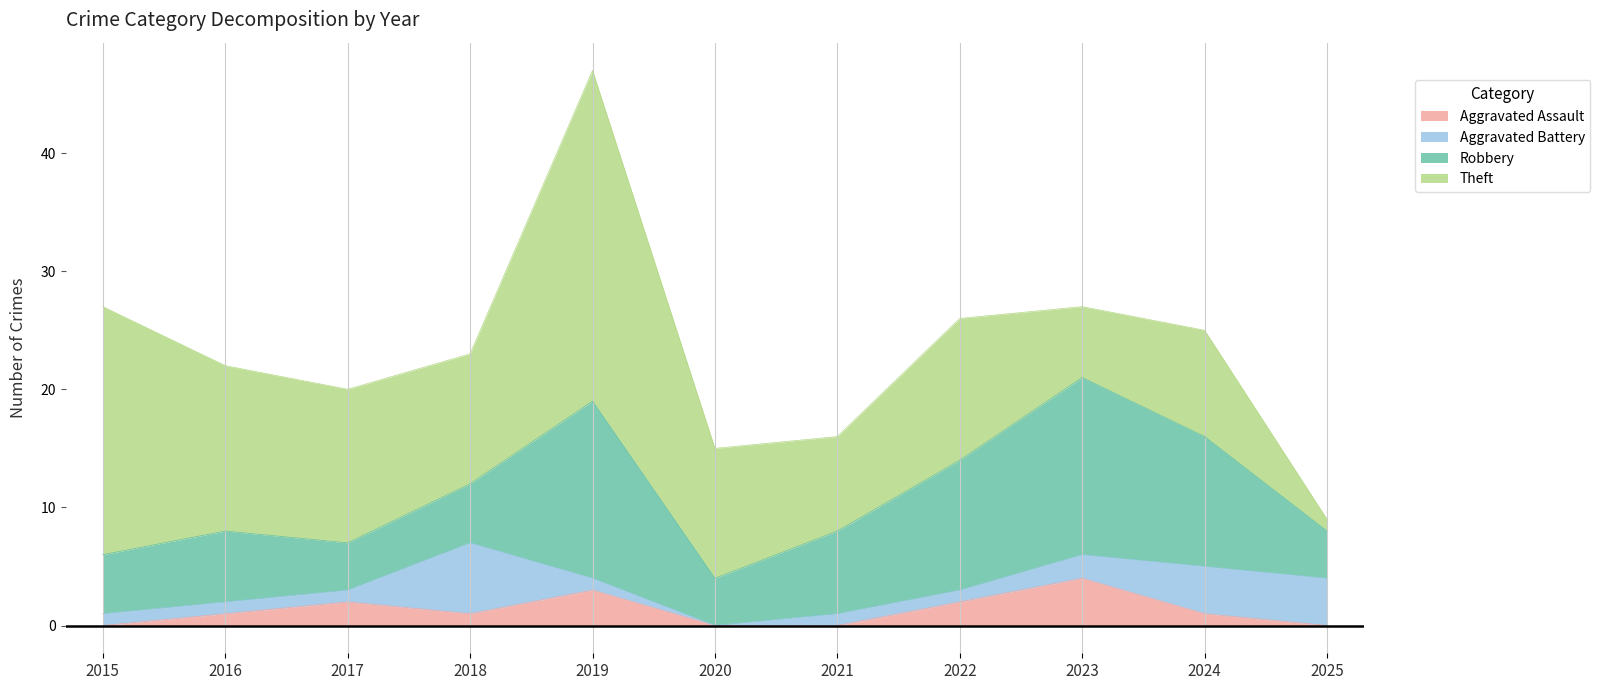

How many categories are shown in the chart?

11